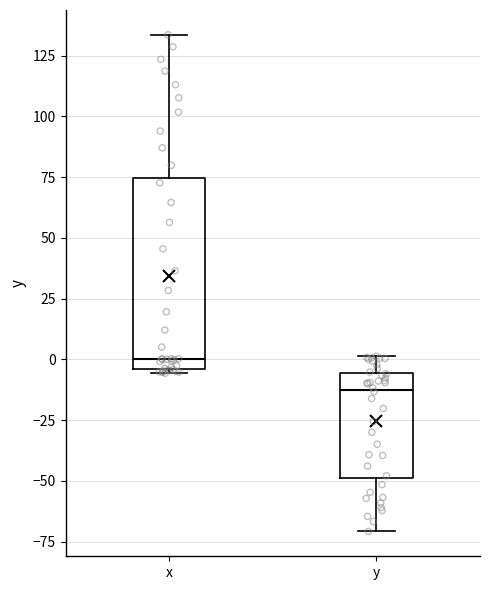

Comparing the boxes themselves (not the whiskers), which one is the tallest?

x